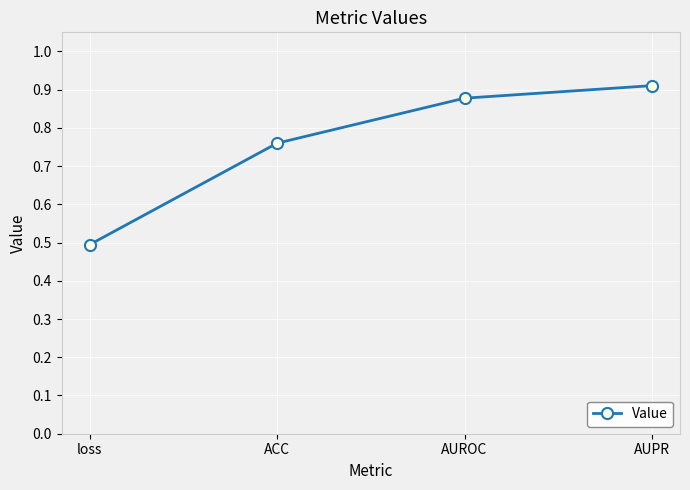

What is the minimum value shown in the chart?

0.5